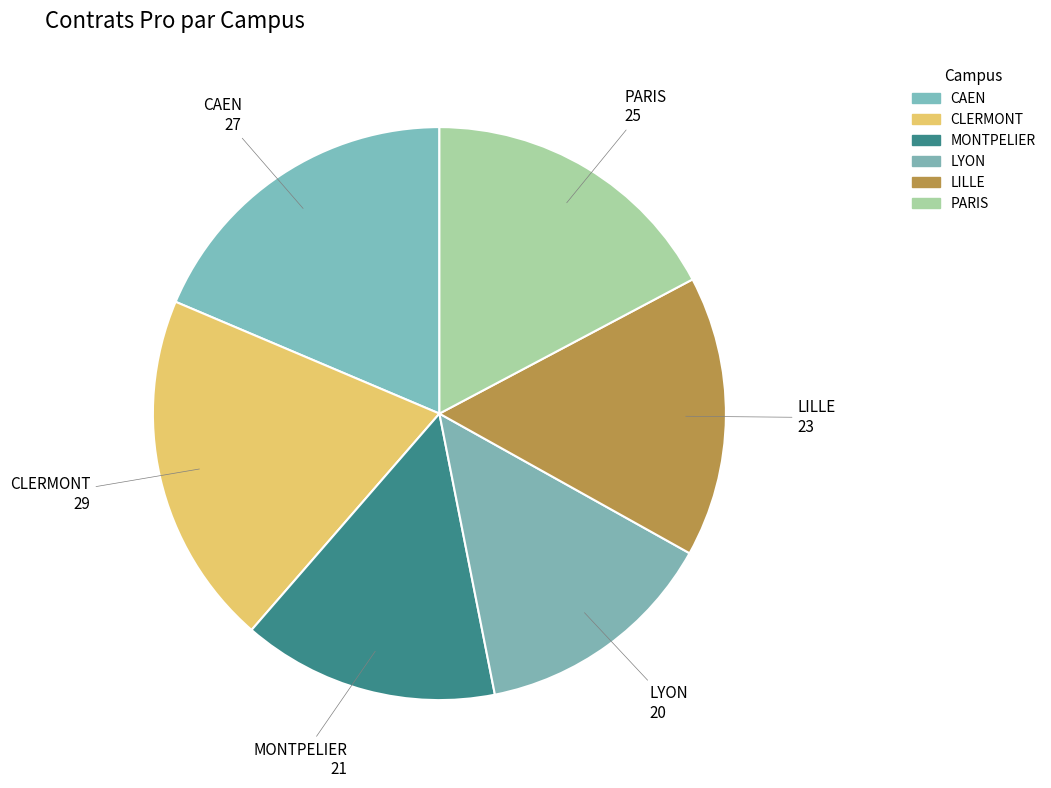

The CAEN slice represents 19% of the pie. True or false?

True